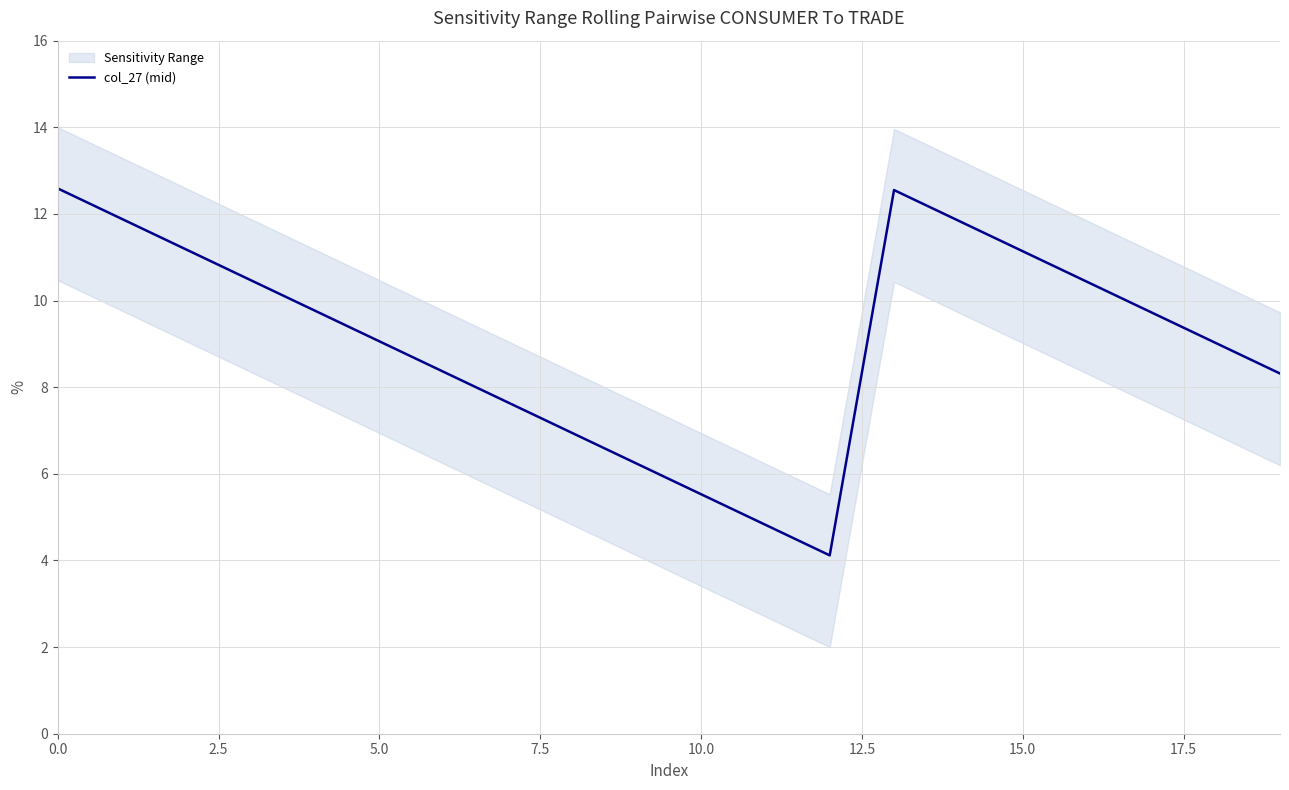

Between 12 and 10, which is larger?

10